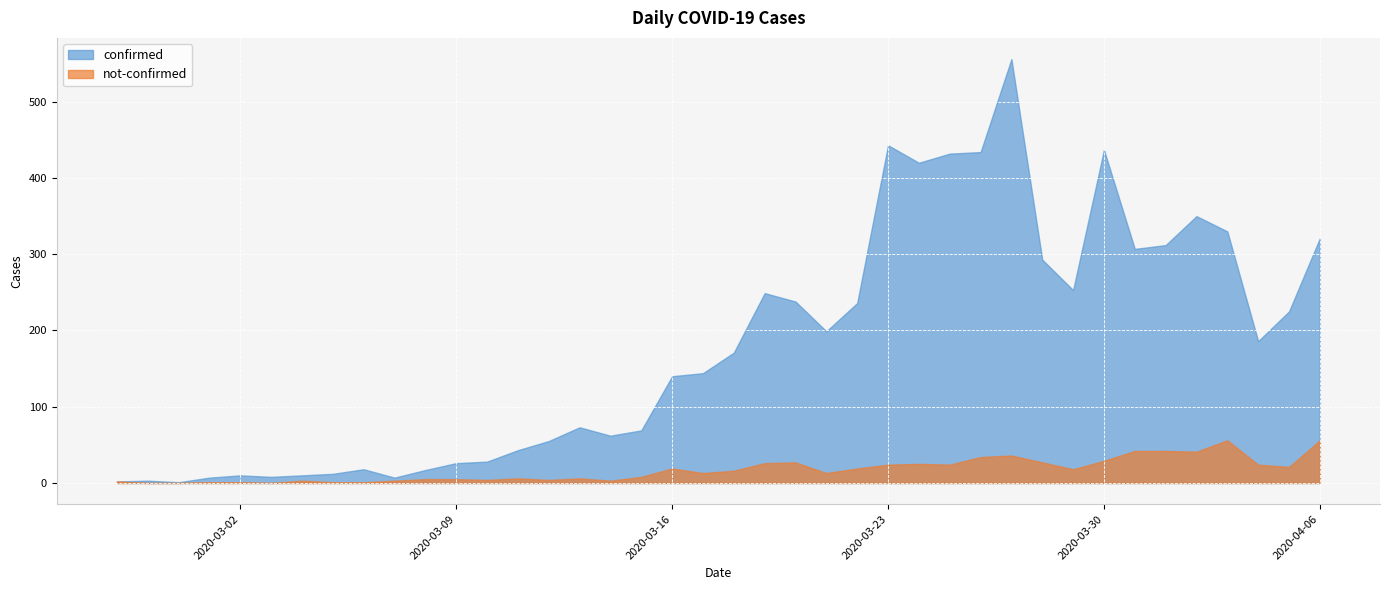

At which category does confirmed reach its first local valley?

2020-02-29